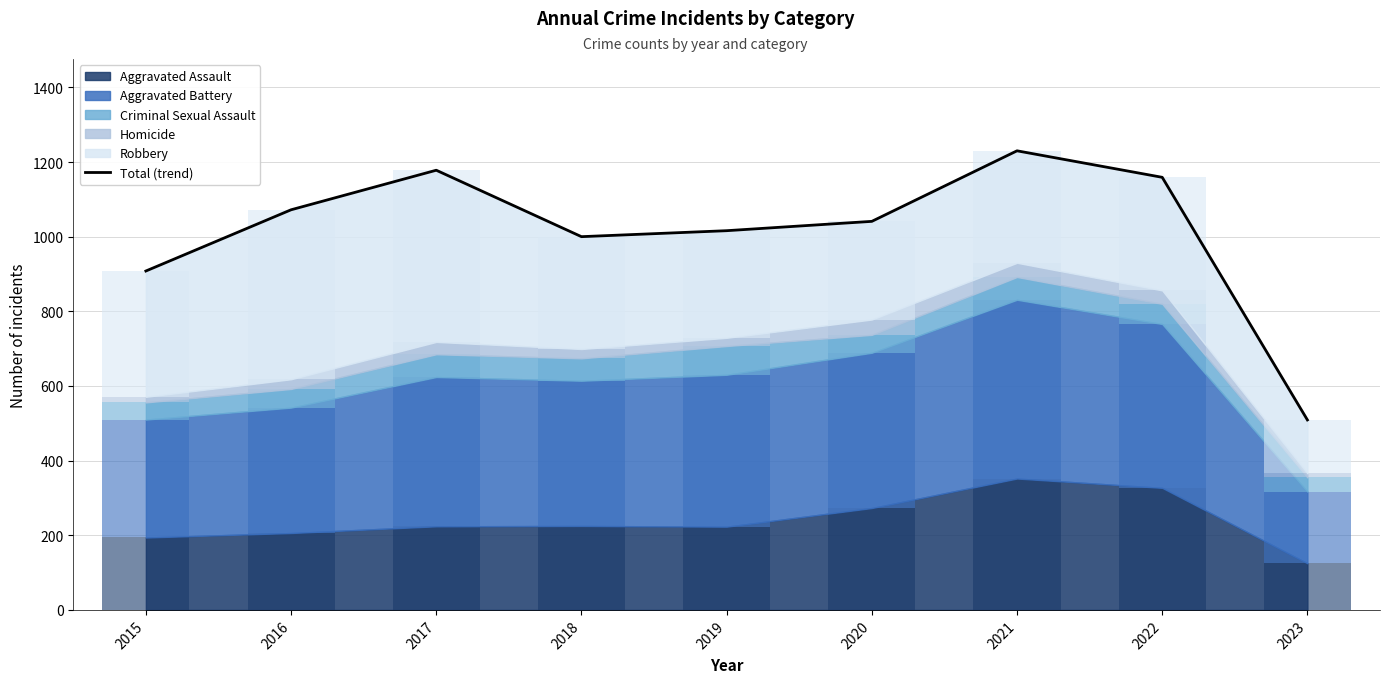

What is the change in value from 2018 to 2019?

+16